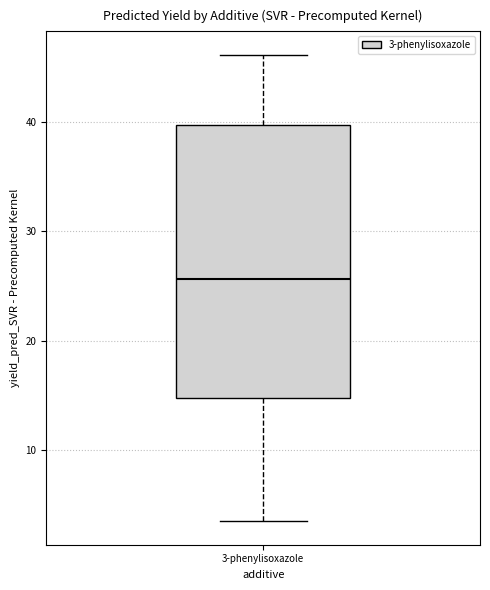

Read this box plot against the y-axis: the position of the median line, the range covered by the box, and the ends of both whiskers. The values are not printed on the chart, so give them approximately, as read against the axis.

median 26, box 15 to 40, whiskers 3 to 46